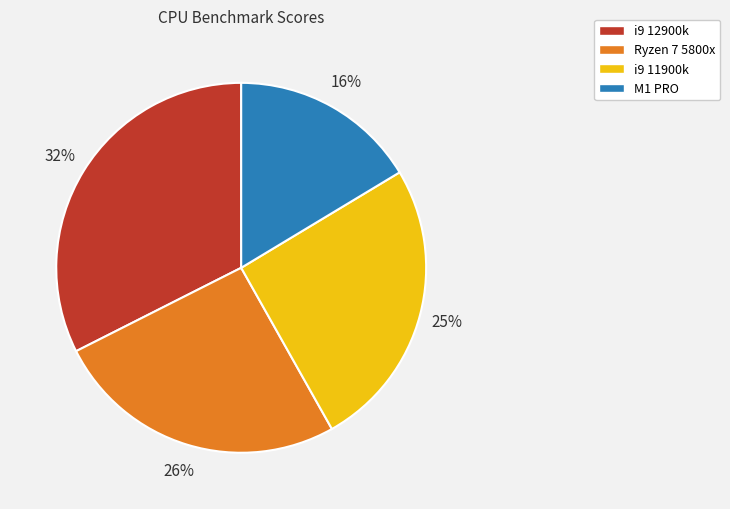

Between i9 11900k and M1 PRO, which is larger?

i9 11900k